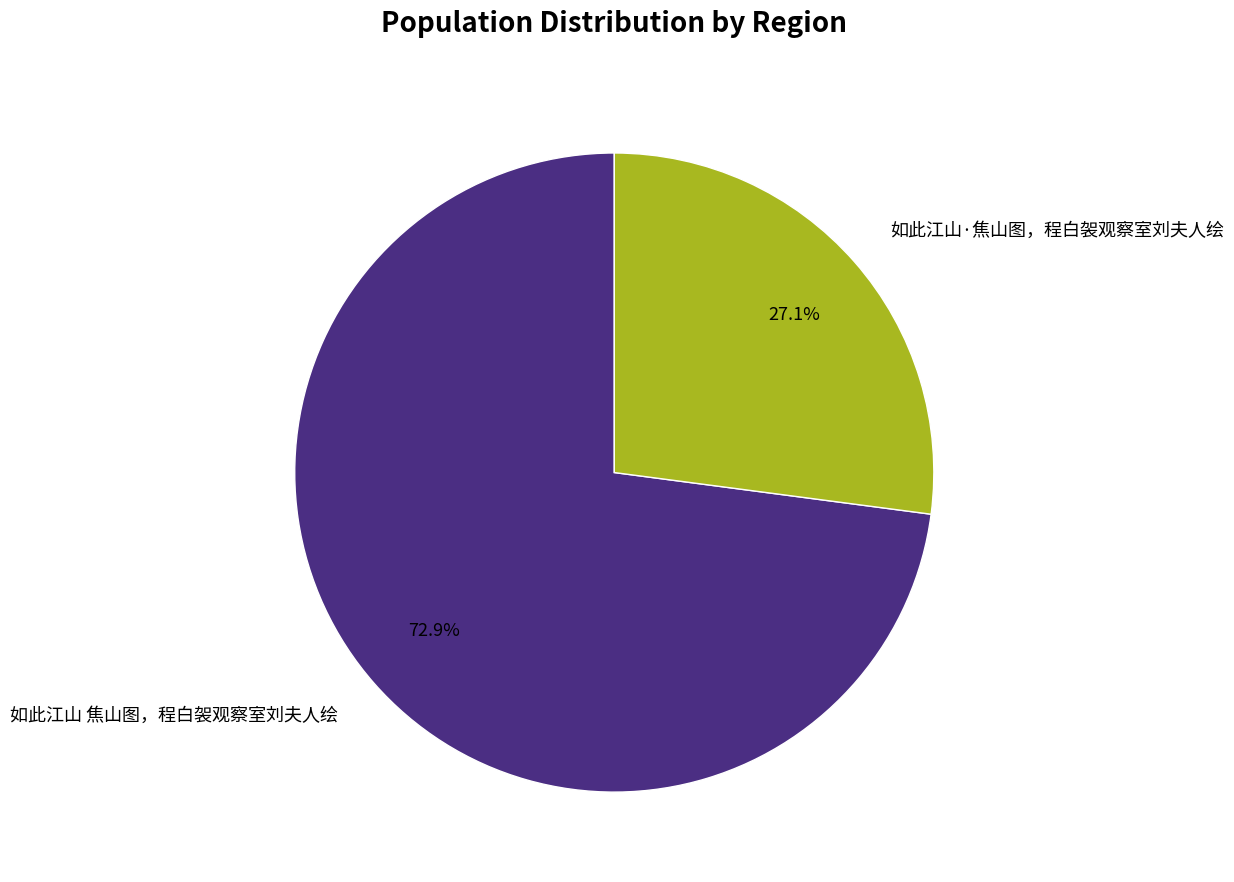

Is it true that 如此江山 焦山图，程白袈观察室刘夫人绘 is 82% of the pie?

False